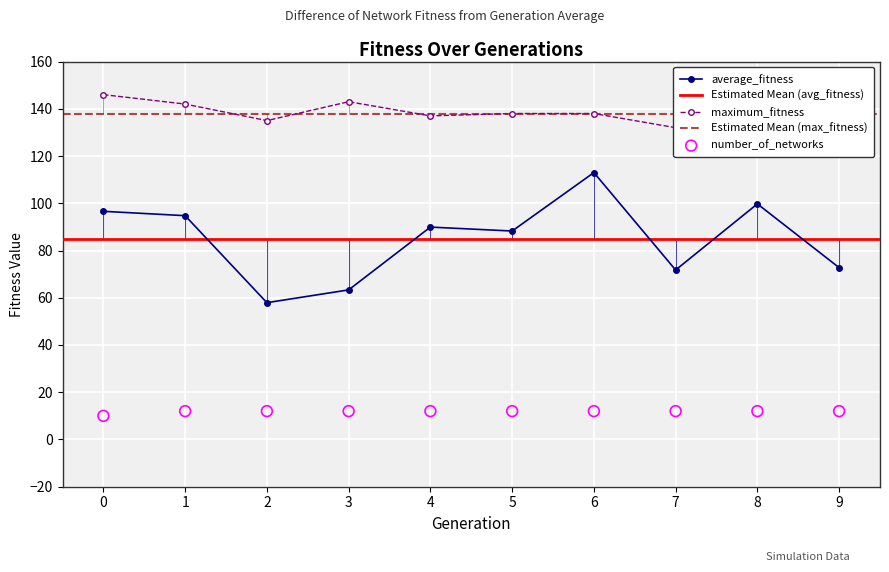

Which series contains the lowest Y value?

number_of_networks